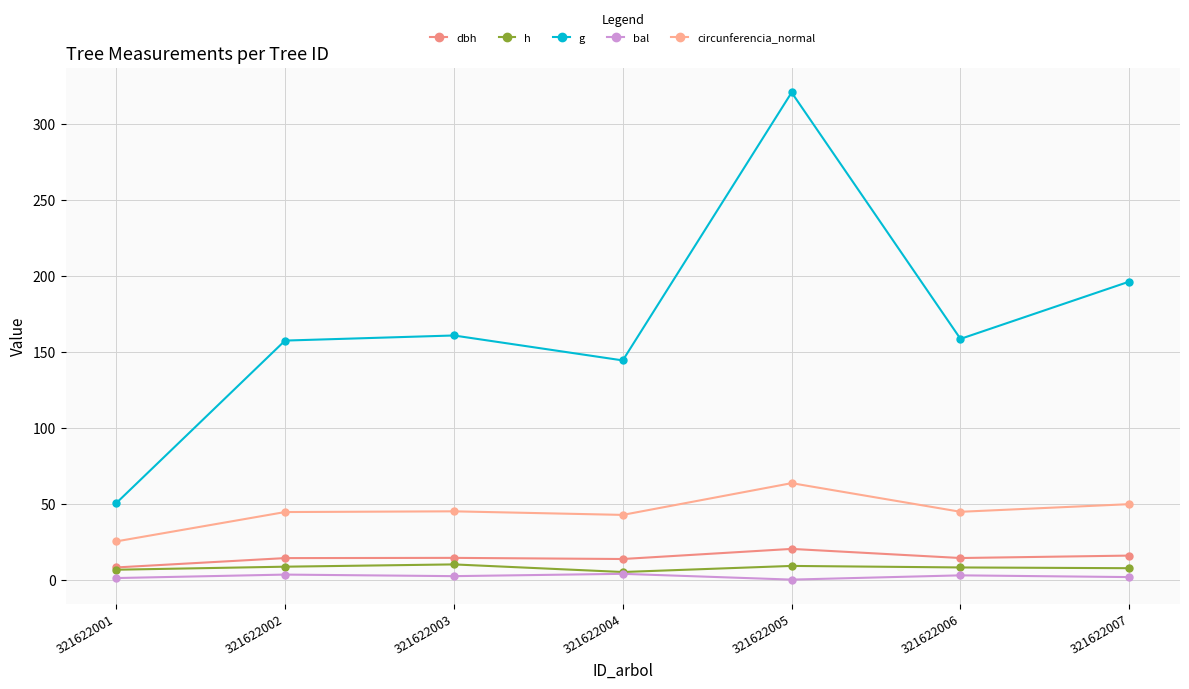

The value of g at 321622005 is 320.5. True or false?

True